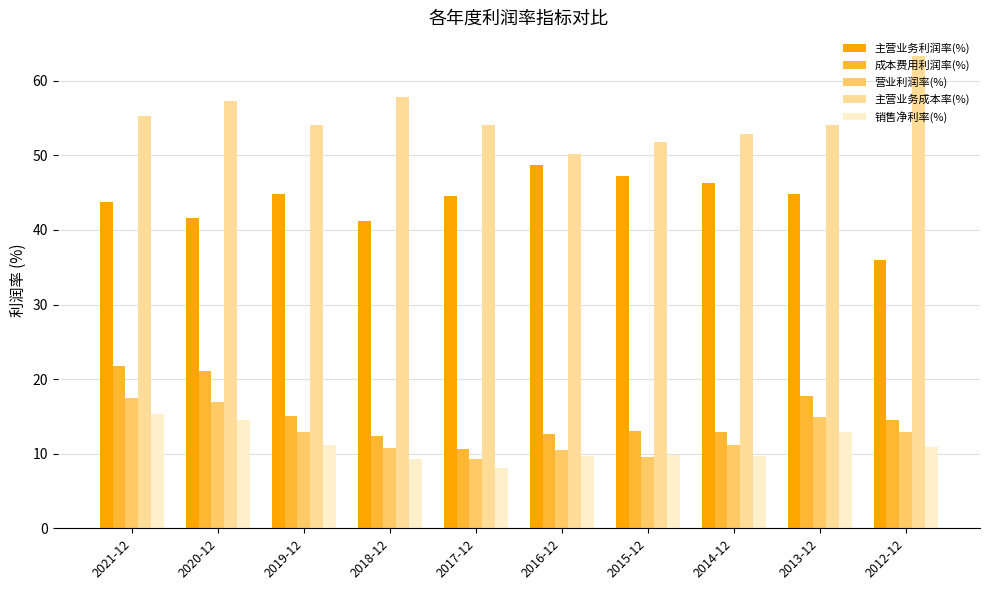

List the series in order of their peak value, highest first.

主营业务成本率(%), 主营业务利润率(%), 成本费用利润率(%), 营业利润率(%), 销售净利率(%)